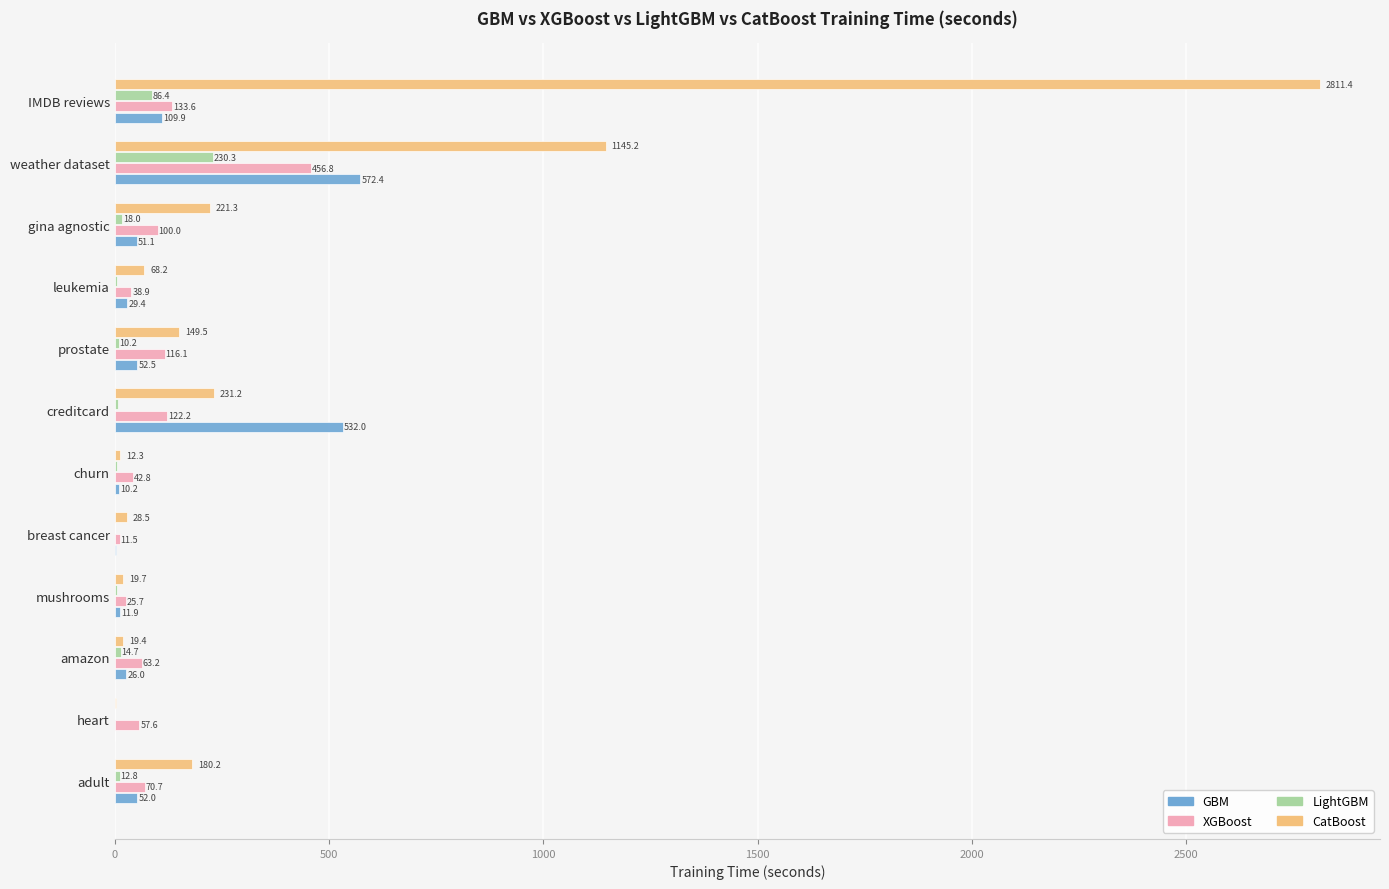

How many series are shown in this chart?

4